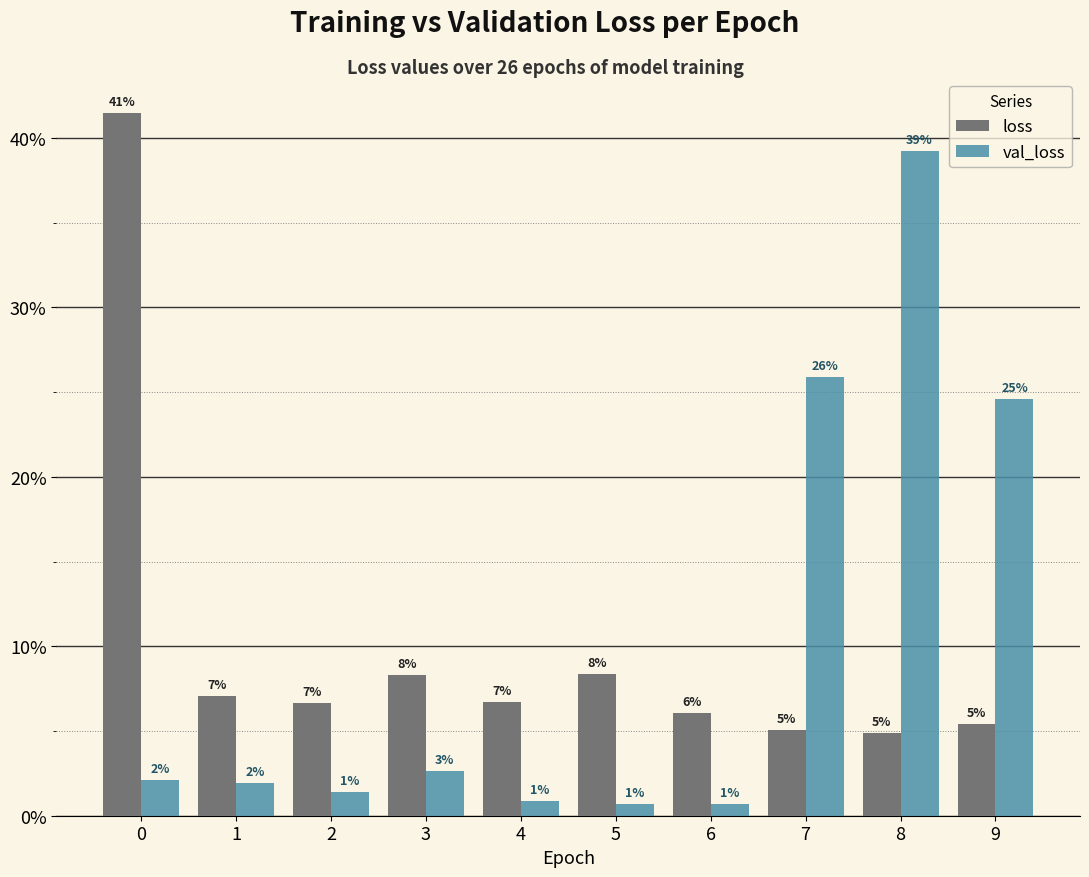

Does the chart contain stacked bars?

No